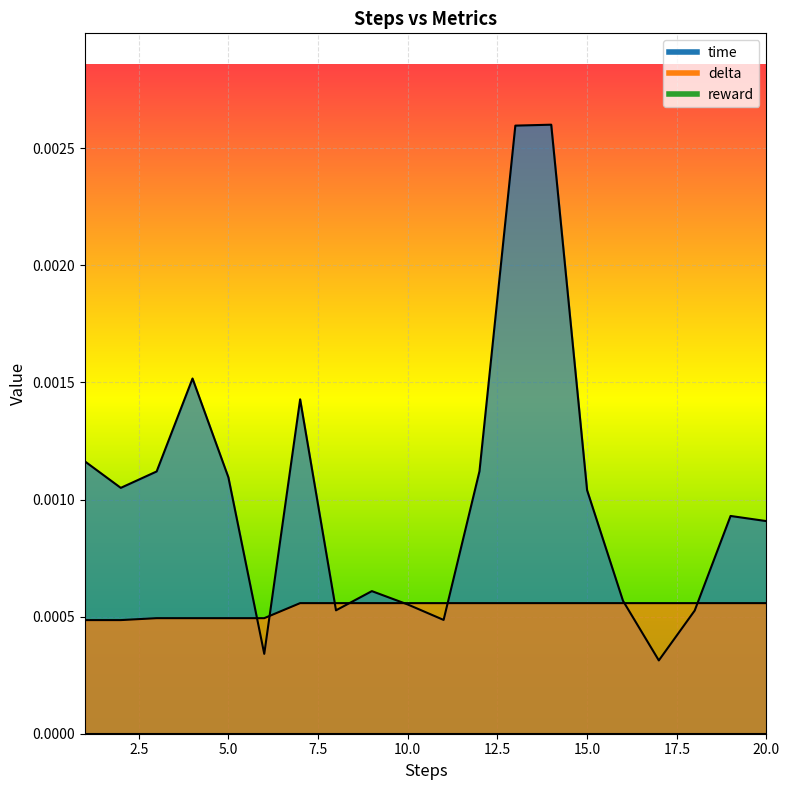

True or false: delta has a value of 0.0 at 9.

True